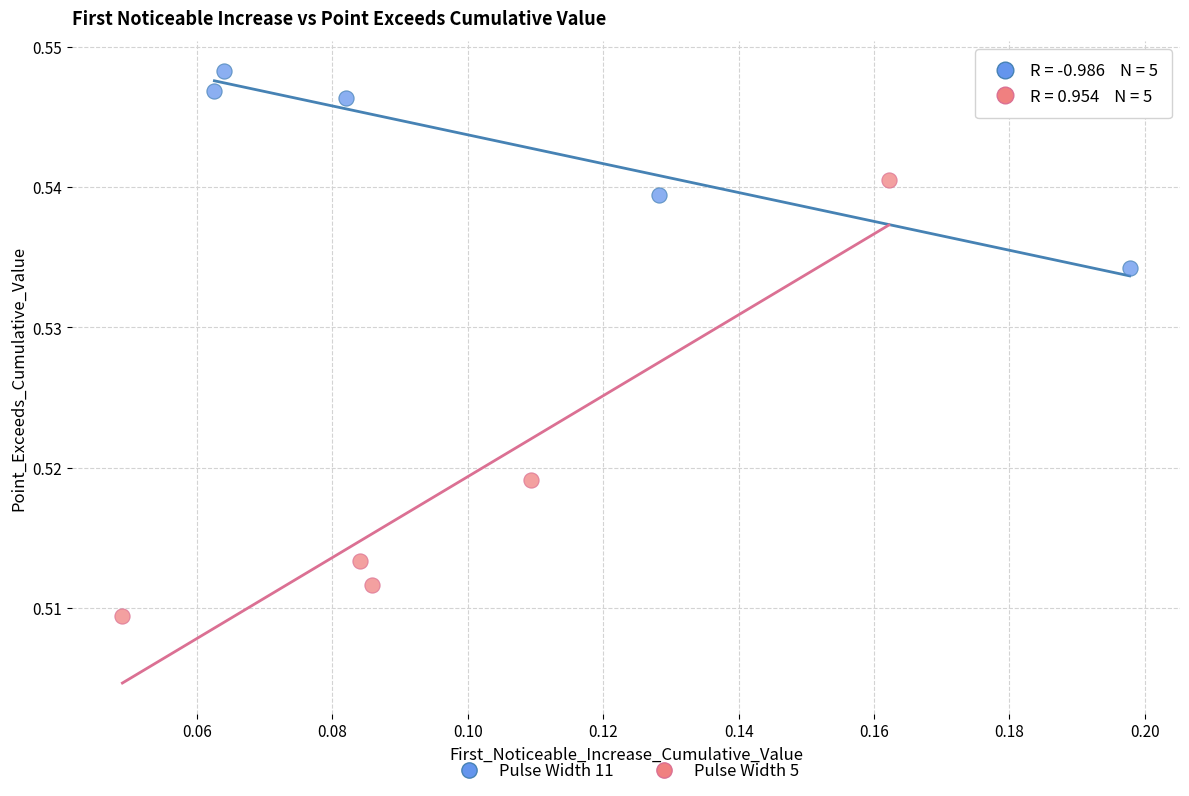

Which series reaches the minimum Y coordinate?

Pulse Width 5